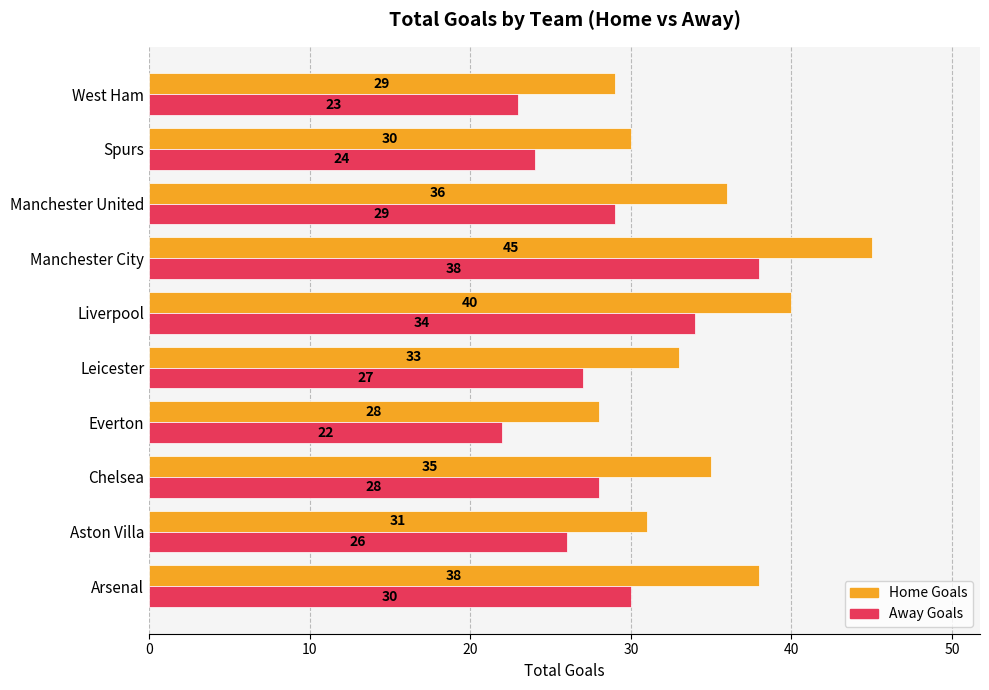

What is the spread (max minus min) of values at West Ham?

6